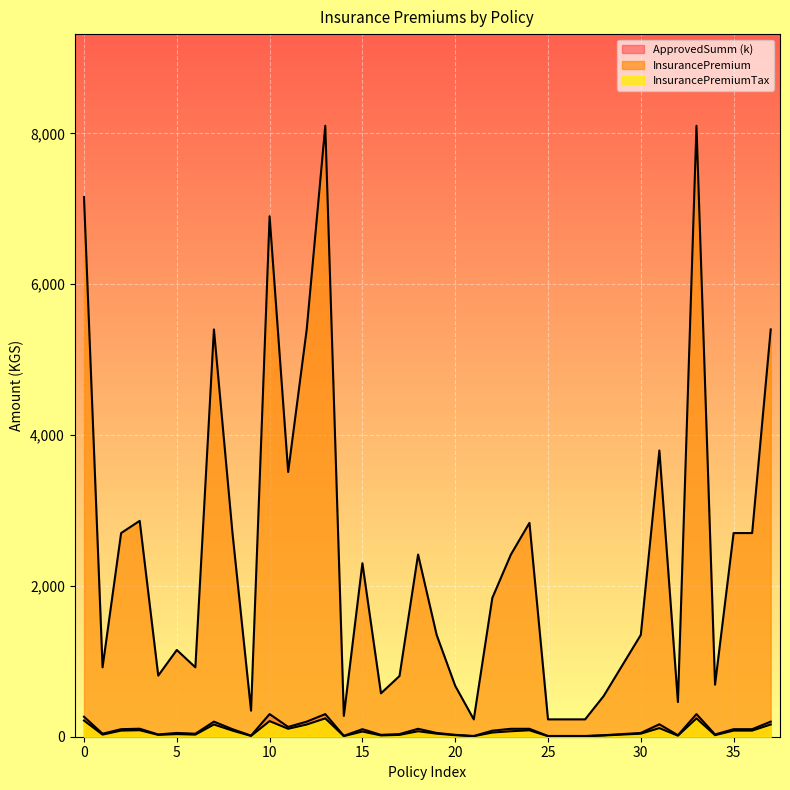

What is the average value of the InsurancePremium series?

2419.9